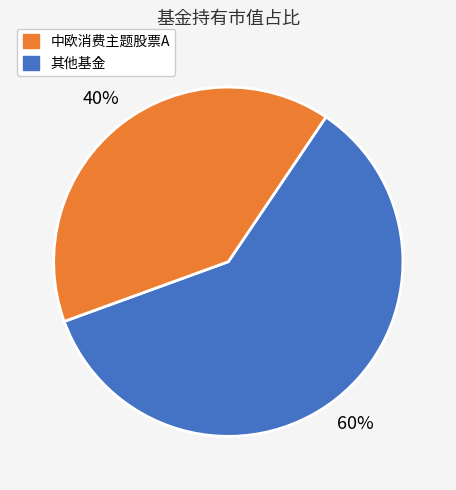

Does any single category account for the majority?

Yes